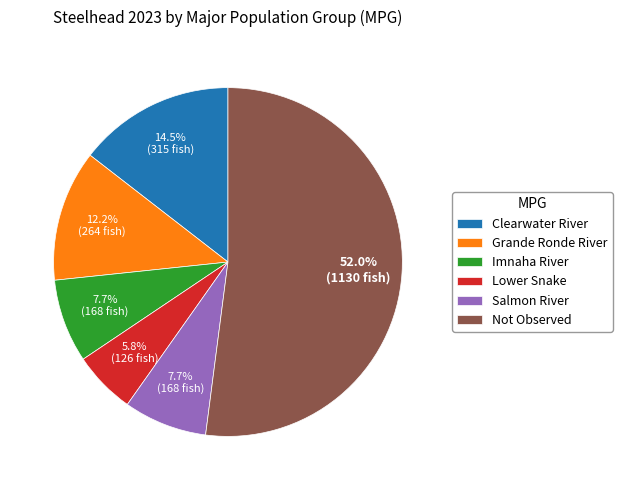

What portion of the pie excludes Imnaha River?

92.3%